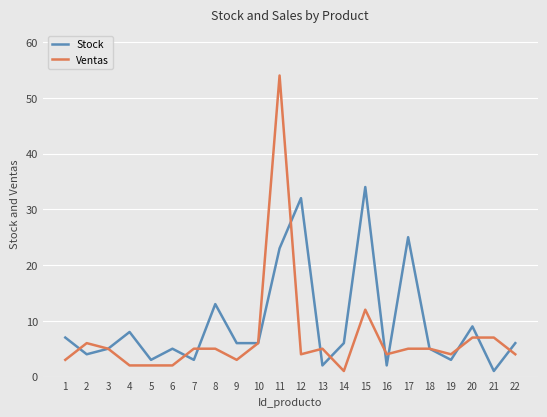

The value of Ventas at 10 is 6. True or false?

True